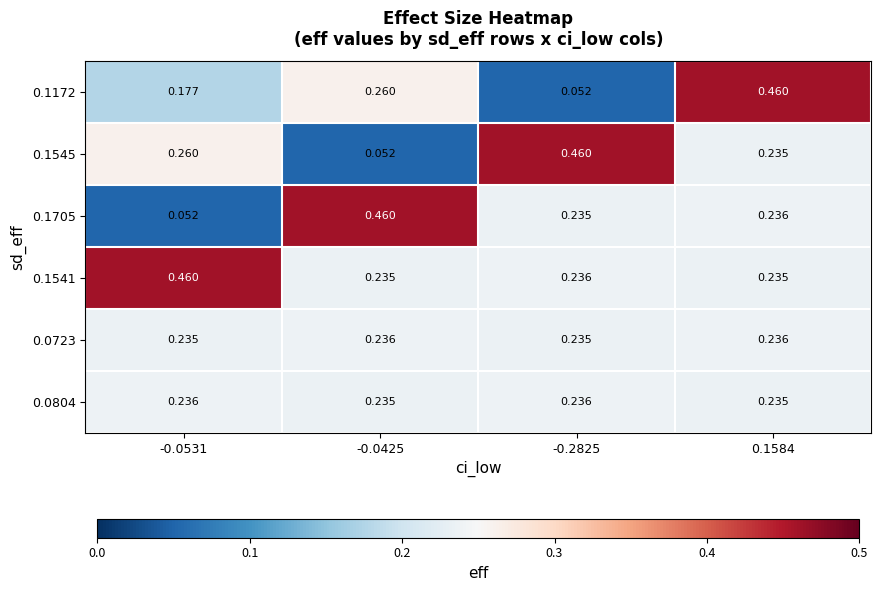

Between -0.2825 and 0.1584, which series saw the biggest shift?

0.1172